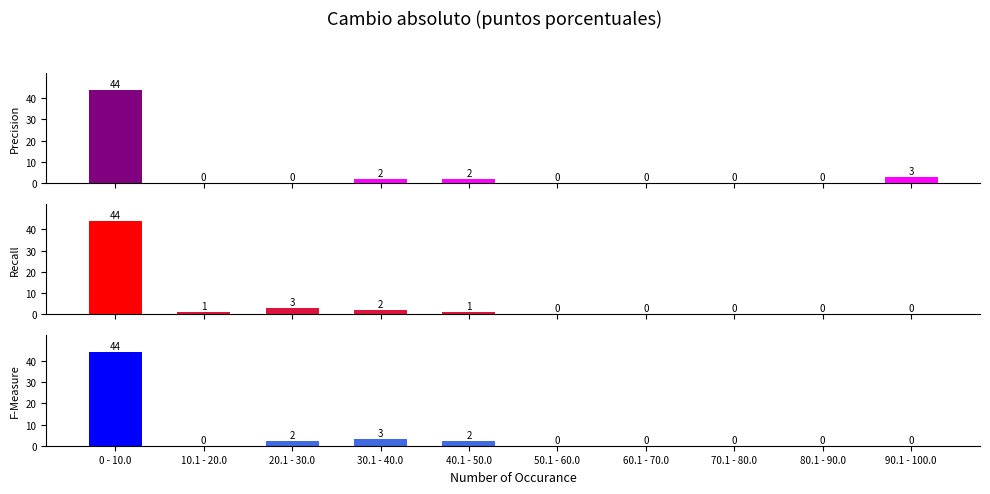

Reading left to right, extract all data points from this chart.

Precision: 0 - 10.0=44	10.1 - 20.0=0	20.1 - 30.0=0	30.1 - 40.0=2	40.1 - 50.0=2	50.1 - 60.0=0	60.1 - 70.0=0	70.1 - 80.0=0	80.1 - 90.0=0	90.1 - 100.0=3
Recall: 0 - 10.0=44	10.1 - 20.0=1	20.1 - 30.0=3	30.1 - 40.0=2	40.1 - 50.0=1	50.1 - 60.0=0	60.1 - 70.0=0	70.1 - 80.0=0	80.1 - 90.0=0	90.1 - 100.0=0
F-Measure: 0 - 10.0=44	10.1 - 20.0=0	20.1 - 30.0=2	30.1 - 40.0=3	40.1 - 50.0=2	50.1 - 60.0=0	60.1 - 70.0=0	70.1 - 80.0=0	80.1 - 90.0=0	90.1 - 100.0=0